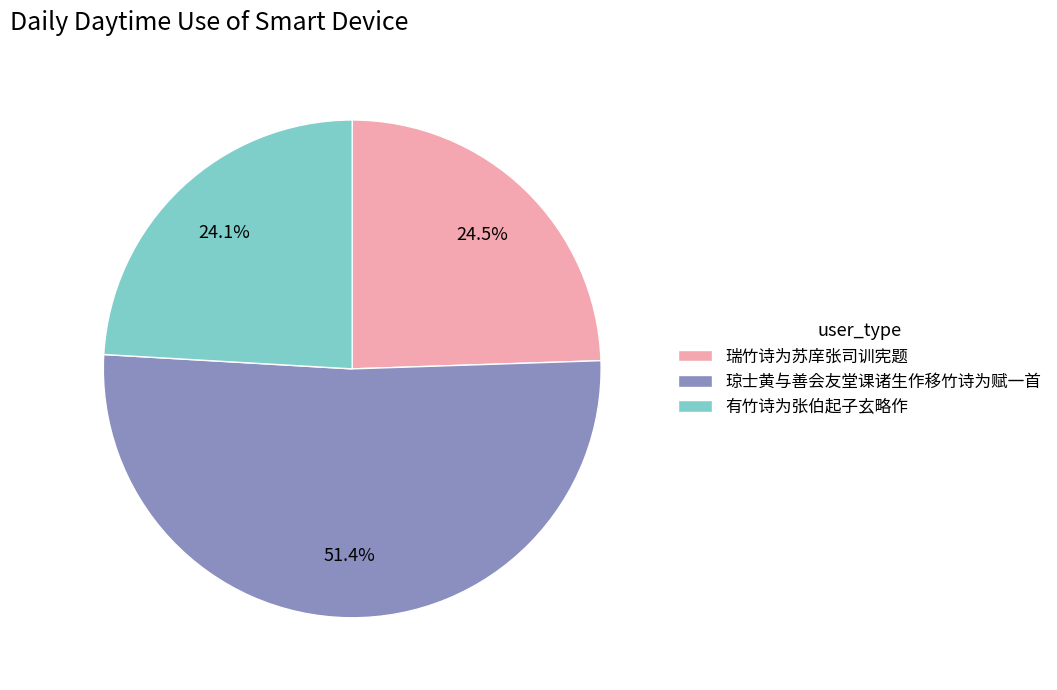

Is there a majority slice in this chart?

Yes